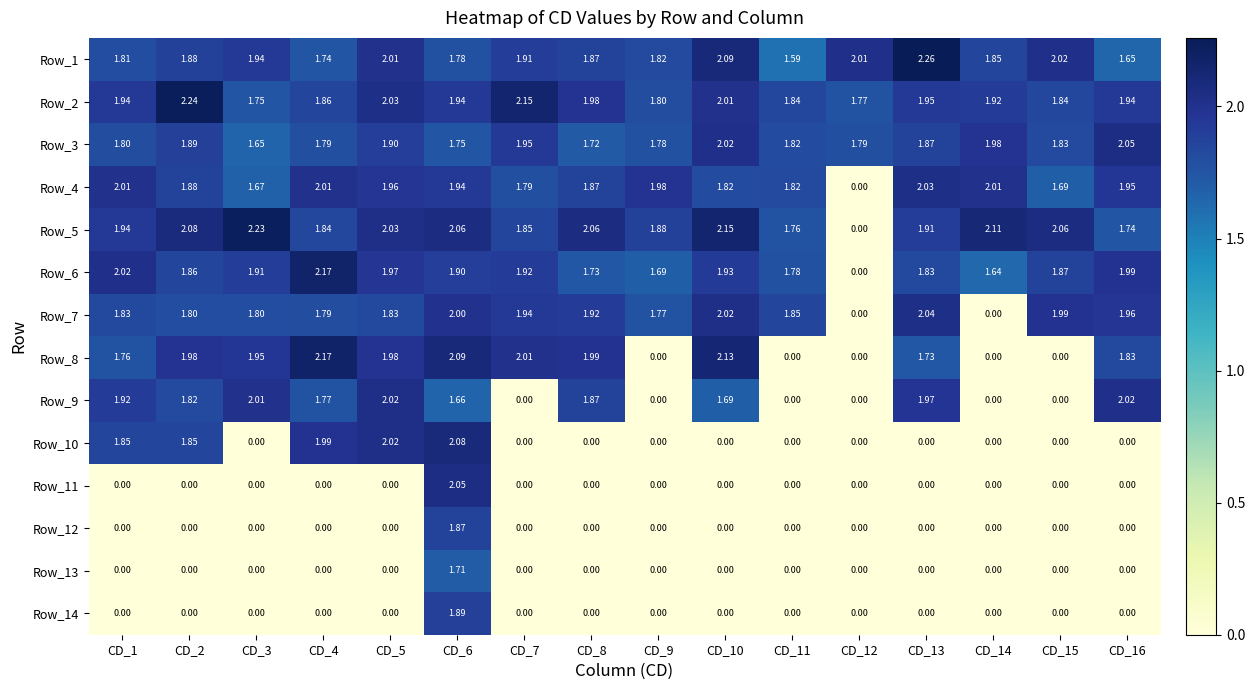

What is the difference between the highest and lowest values at CD_6?

0.4